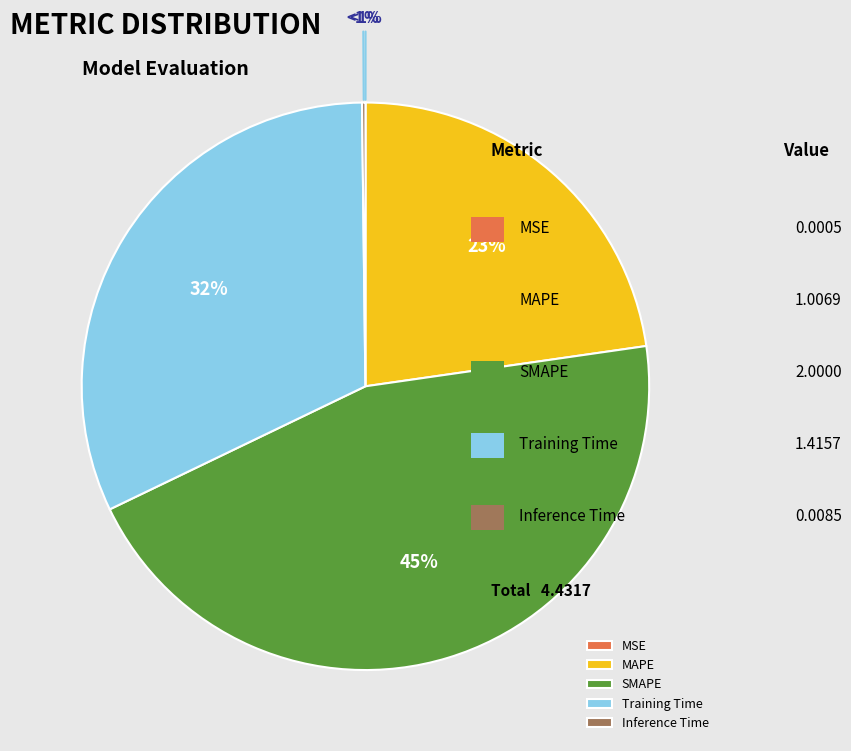

To the nearest percent, what percentage of the pie is Training Time?

32%